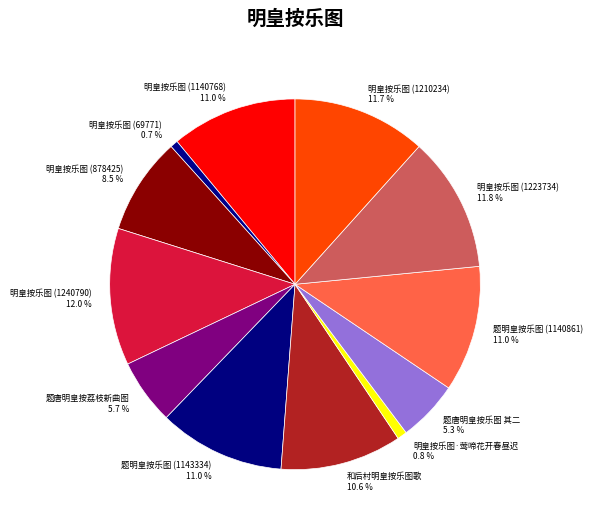

Which has a higher value, 明皇按乐图 (878425) or 明皇按乐图 (69771)?

明皇按乐图 (878425)